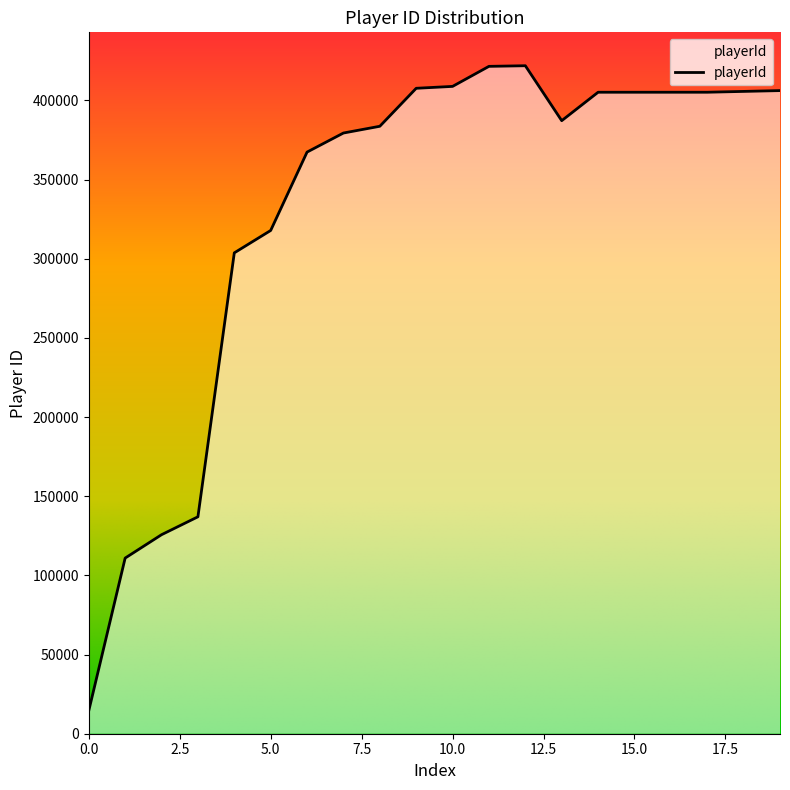

What is the difference between the second highest and minimum values?

406921